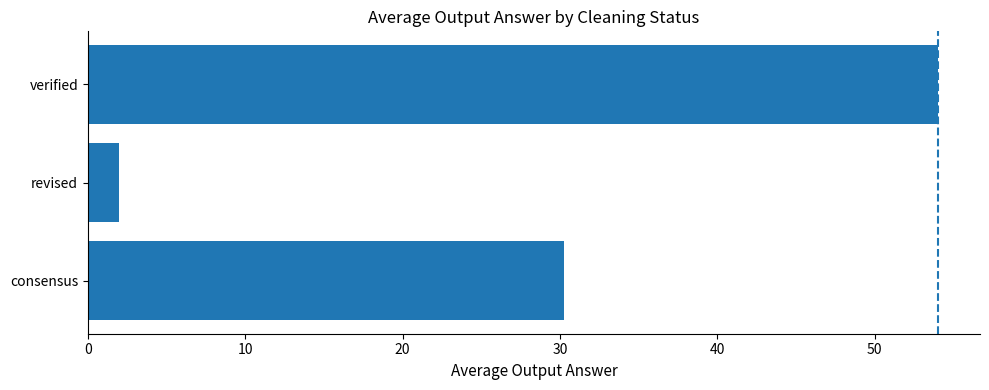

What is the sum of all values?

86.3